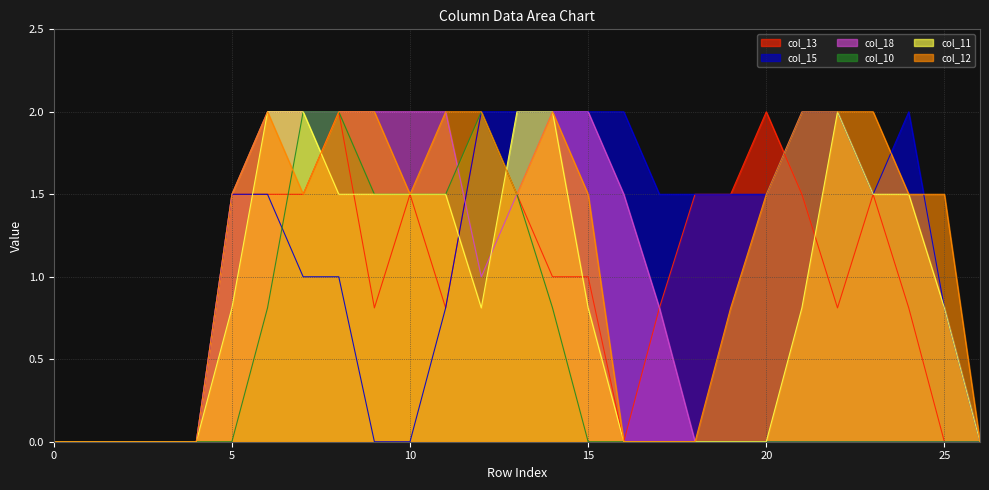

What are all the series names shown in the legend?

col_13, col_15, col_18, col_10, col_11, col_12